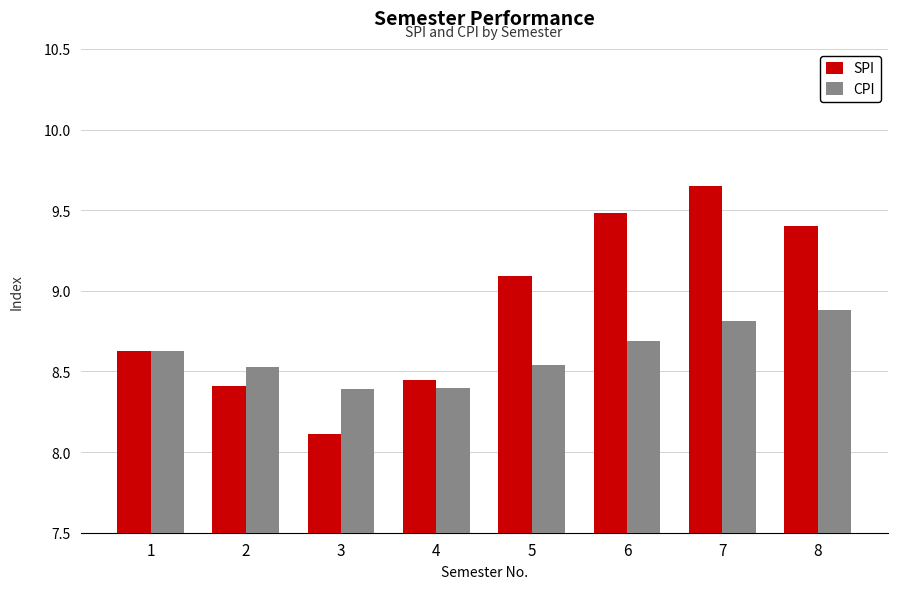

What is the difference between the maximum and minimum values in the CPI series?

0.5